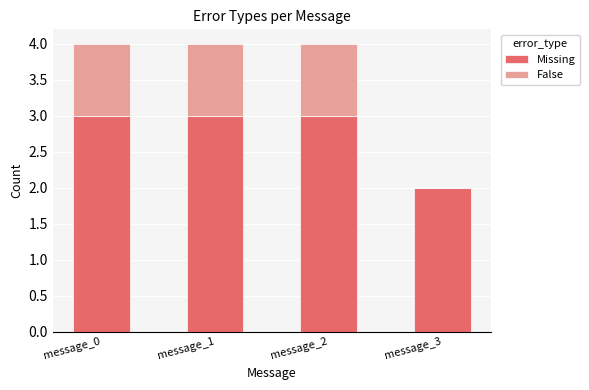

Reading right to left, transcribe the values for Missing.

message_3=2	message_2=3	message_1=3	message_0=3